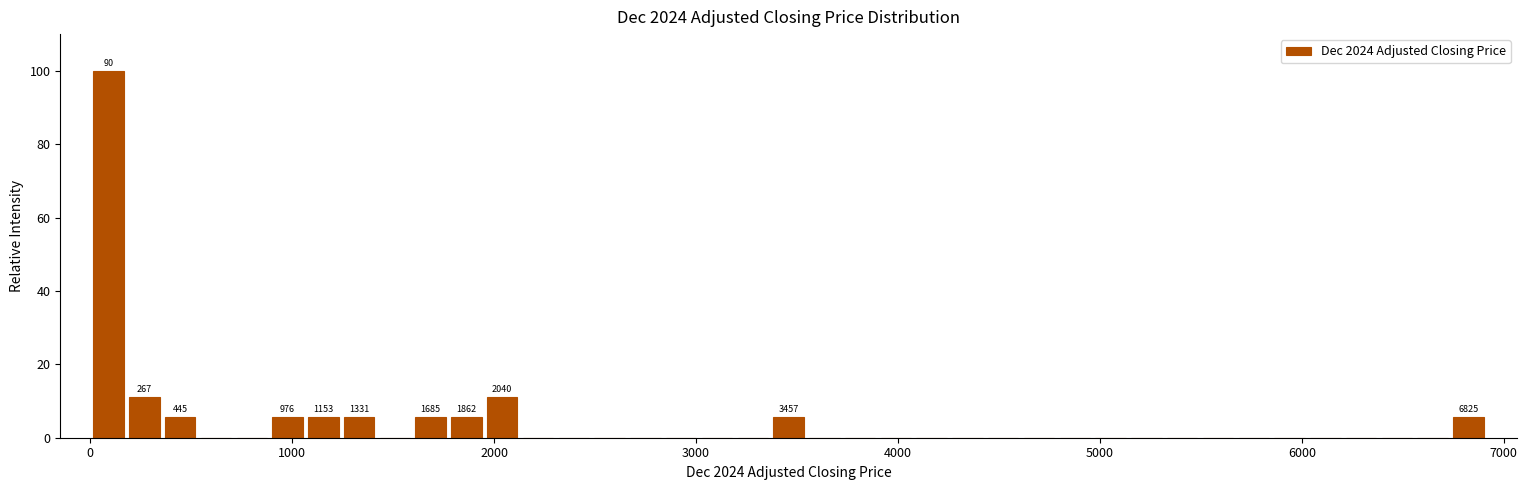

Around what value on the x-axis is the tallest bar? Give the approximate position of its centre, as read against the axis.

100